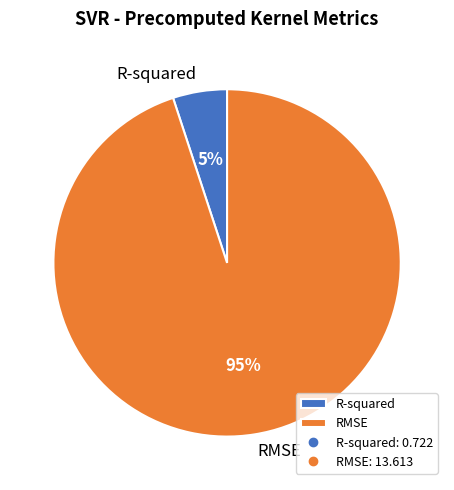

Is there a majority slice in this chart?

Yes